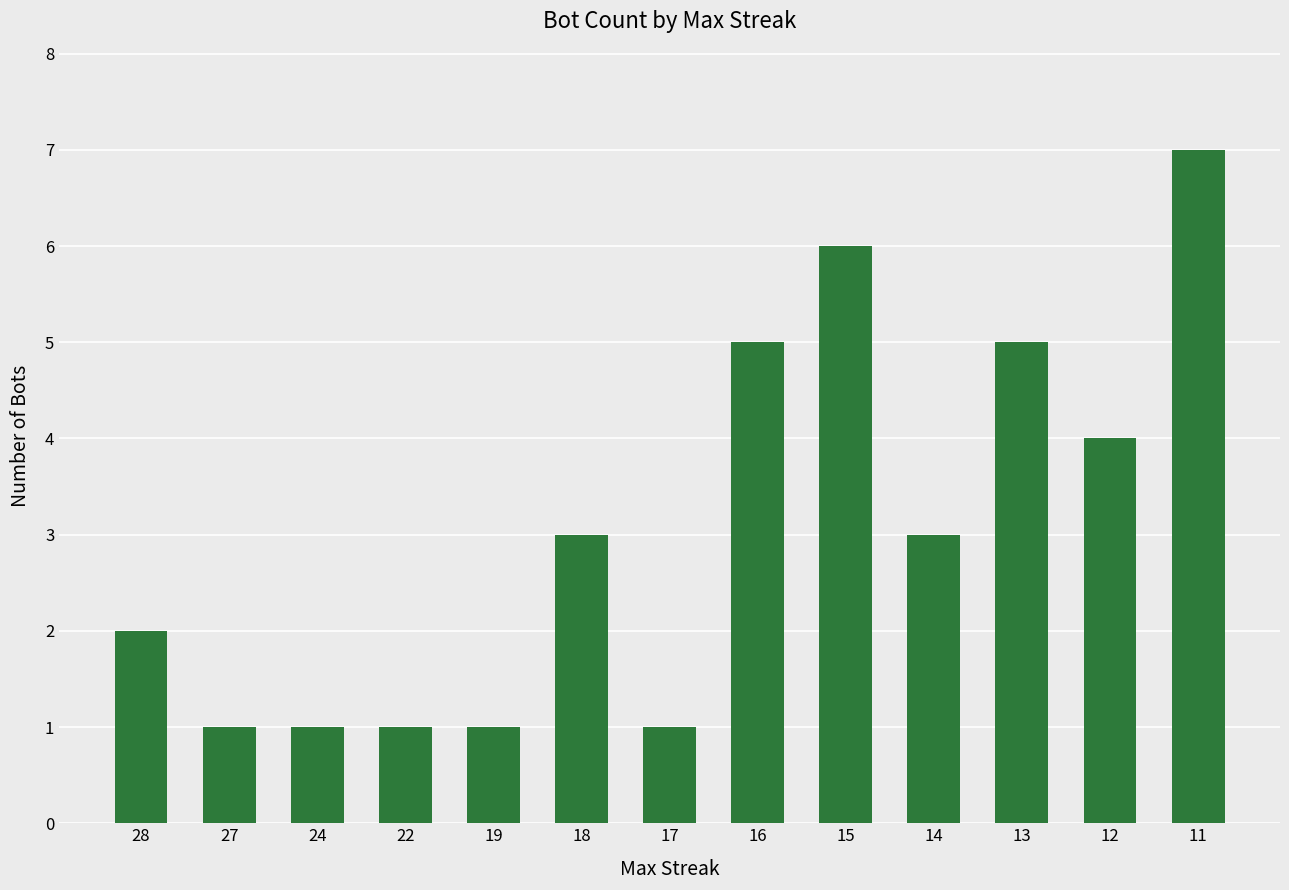

What is the approximate value at 11?

7